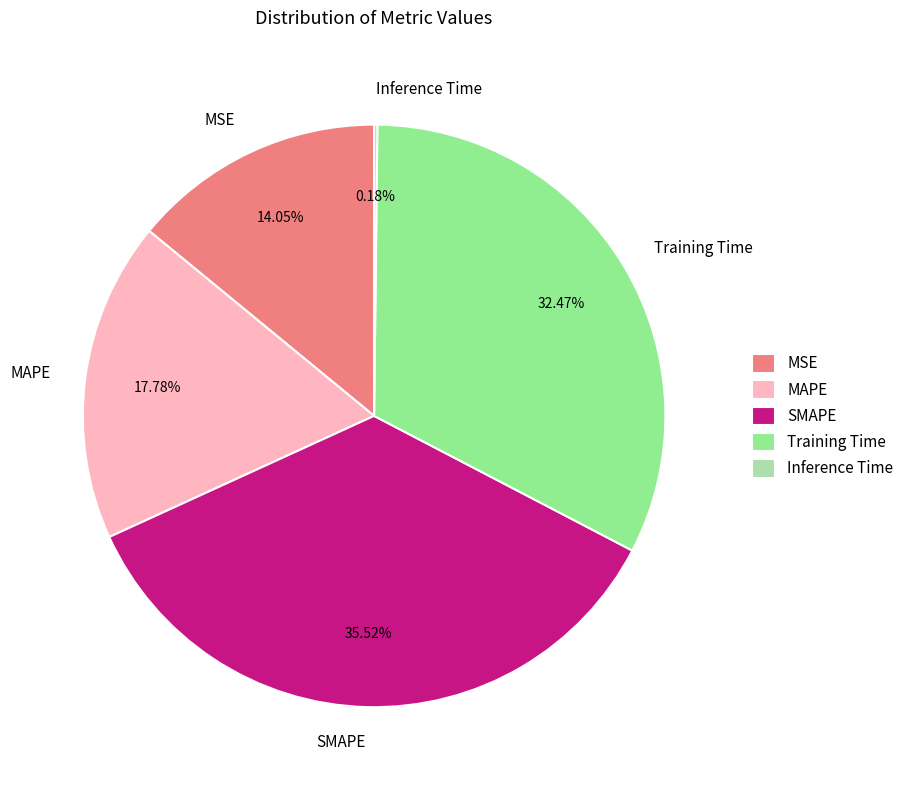

How much of the chart is everything except MSE?

86.0%